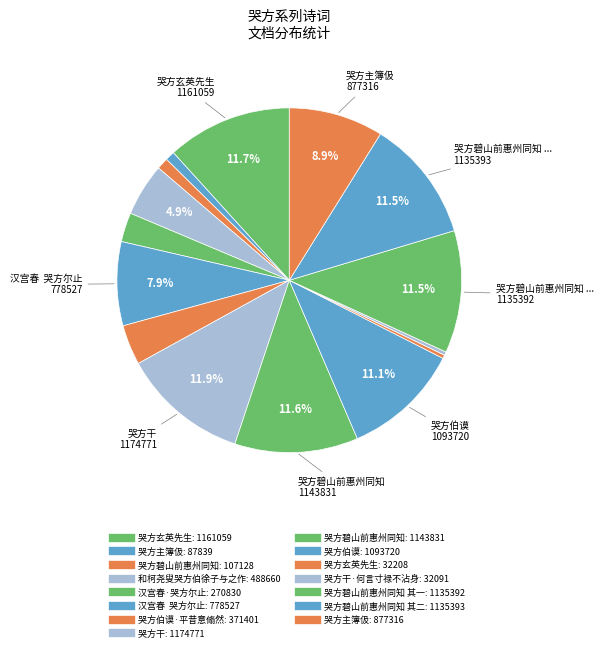

Which category has the biggest portion of the pie?

哭方干